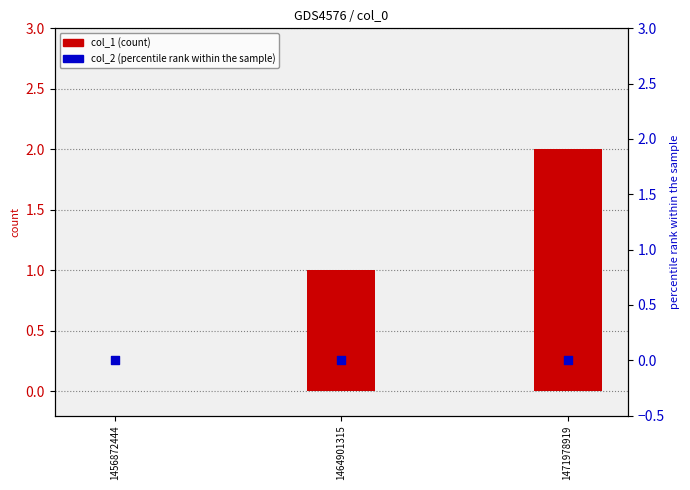

What are all the series names shown in the legend?

col_1 (count), col_2 (percentile rank within the sample)